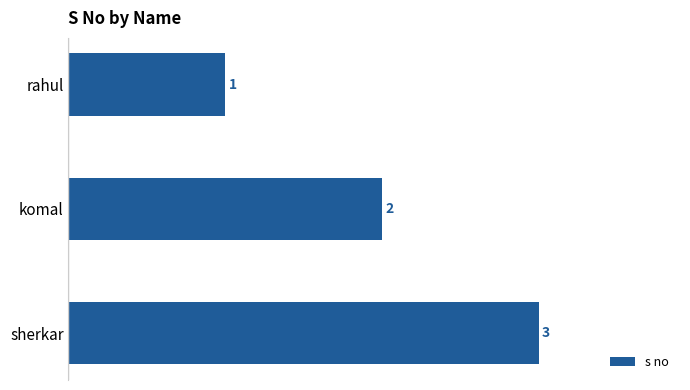

Are the bars horizontal?

Yes